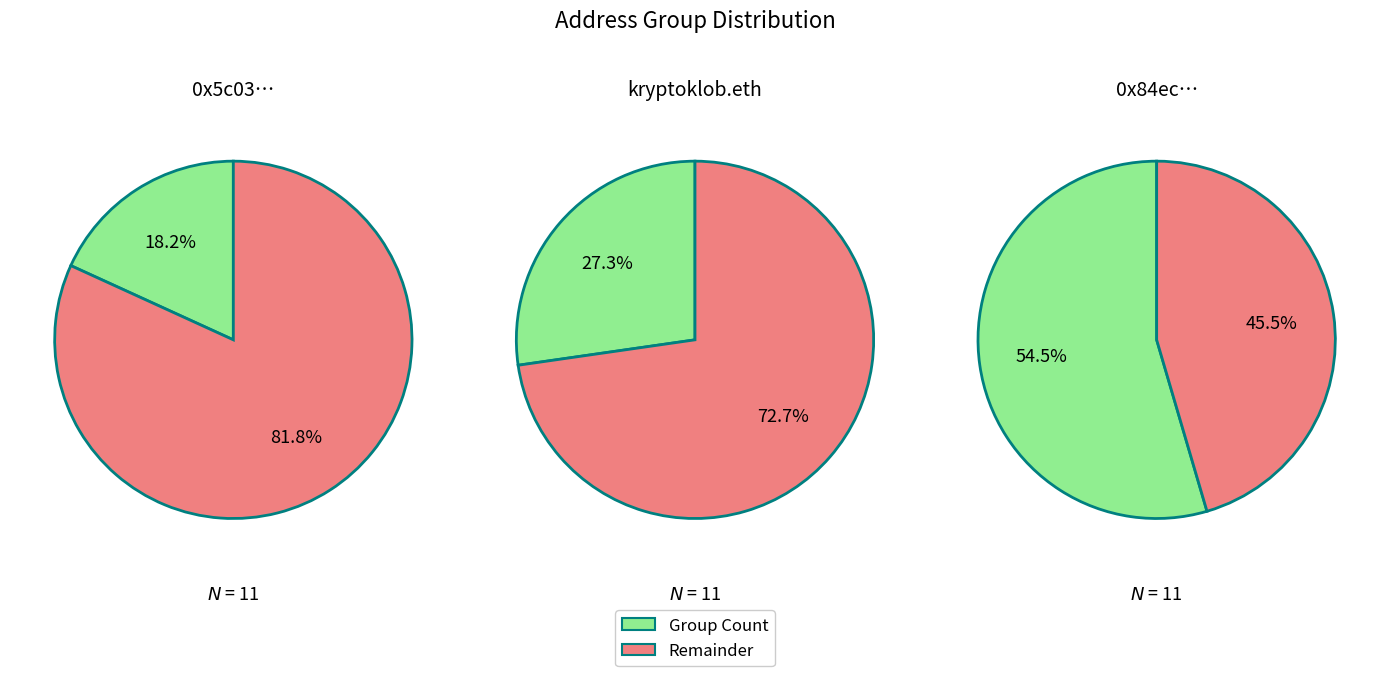

Does 2 account for over 50% of the chart?

Yes